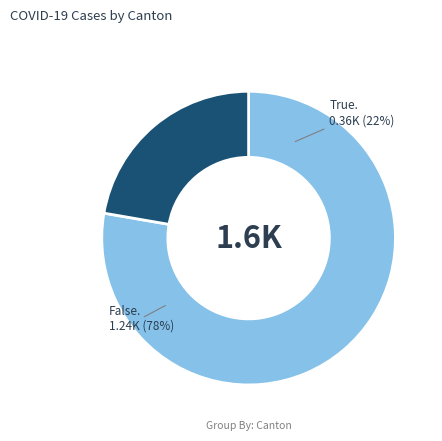

Is it true that 24 is 11% of the pie?

False